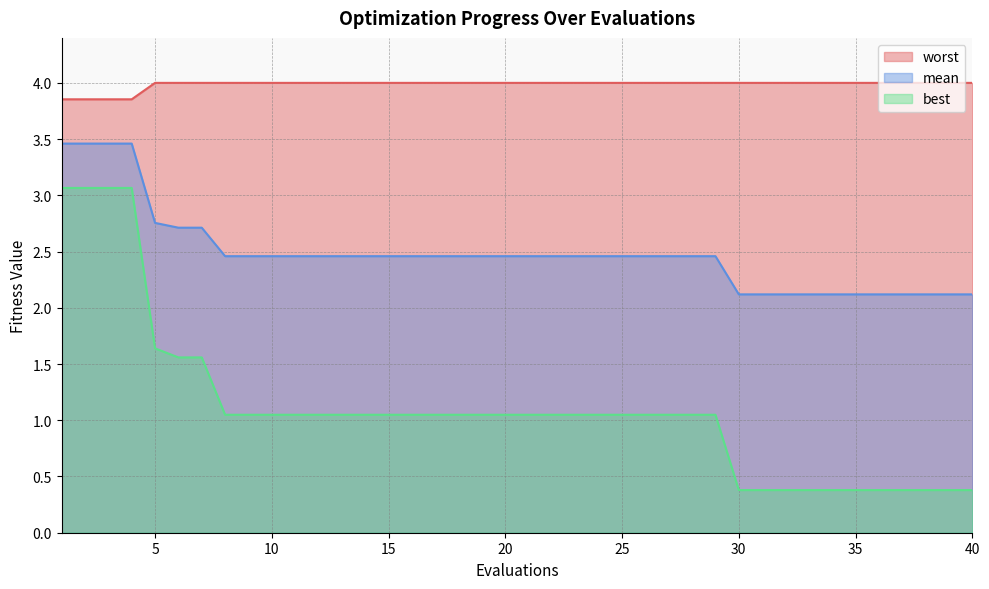

What is the total value across all series at 28?

7.5